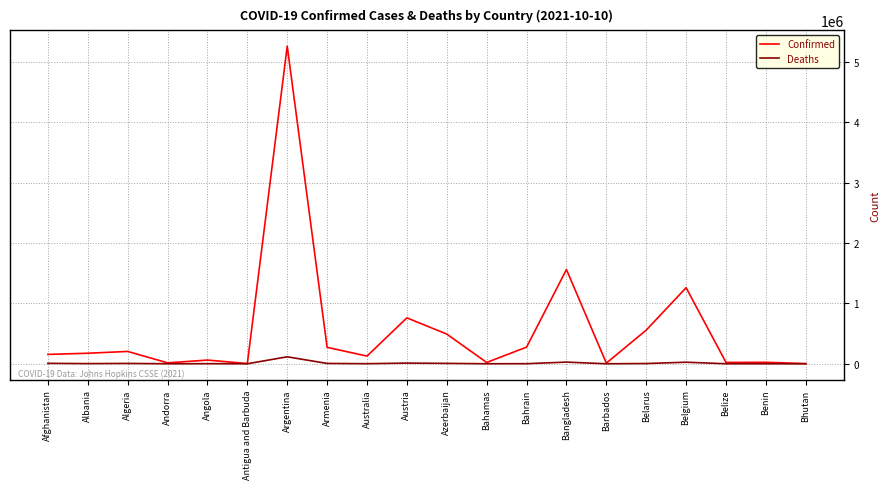

Which category has the highest value across all series?

Argentina